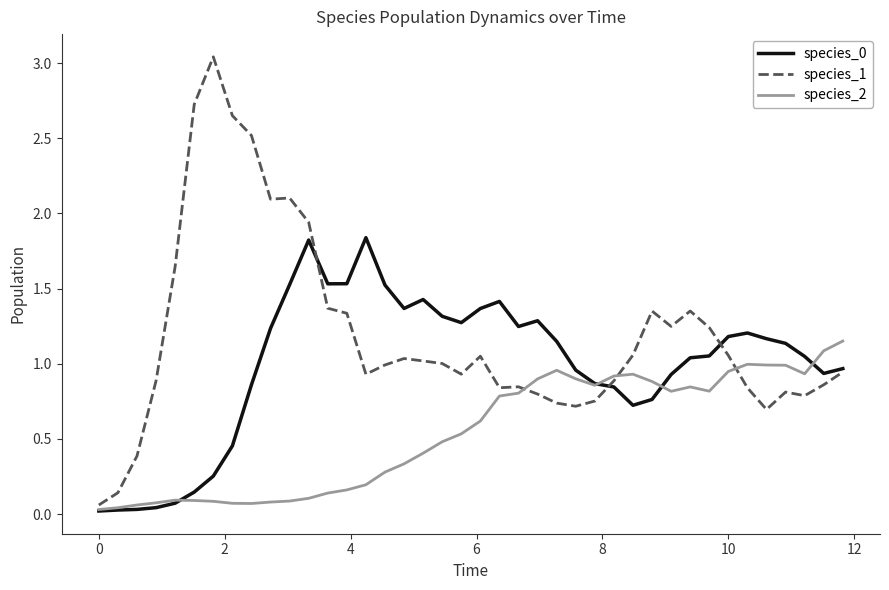

Which series has the widest spread of values?

species_1